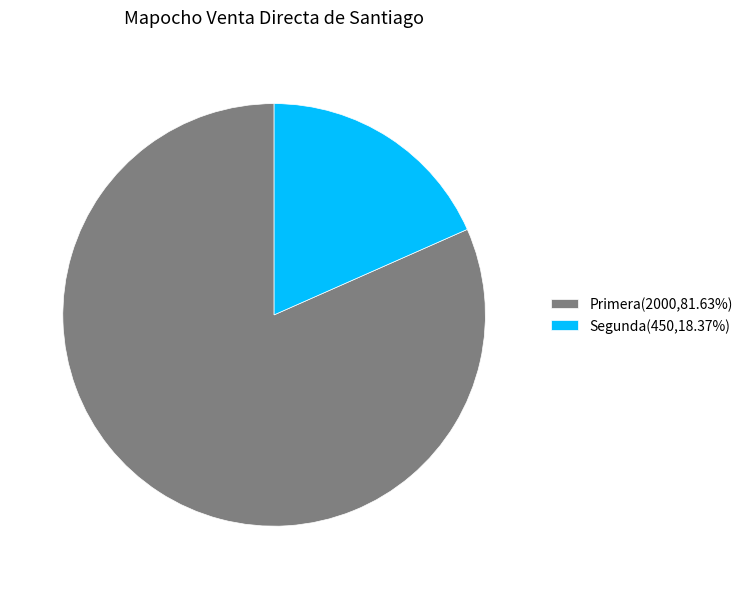

Do Segunda(450,18.37%) and Primera(2000,81.63%) together represent more than half of the pie?

Yes